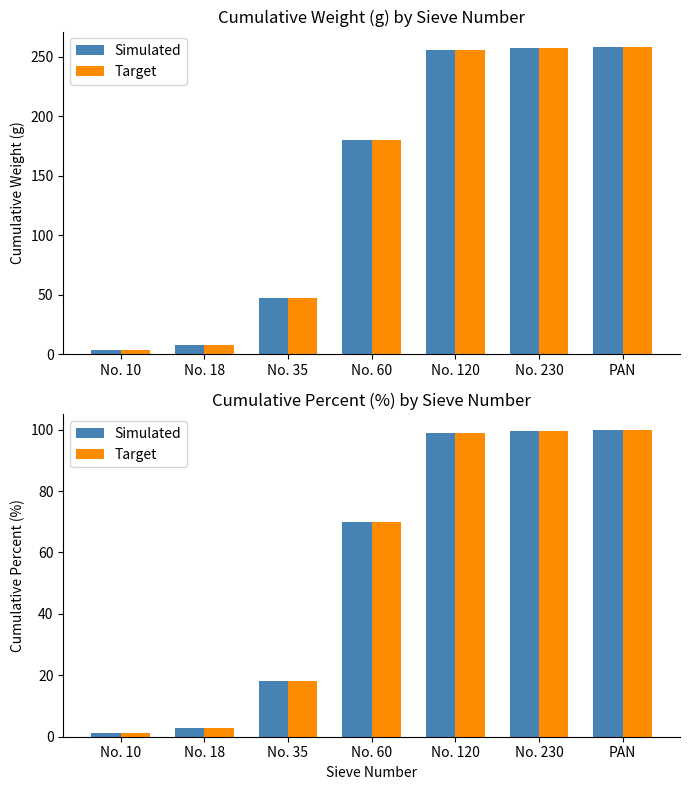

What is the label of the 4th bar from the right?

No. 60